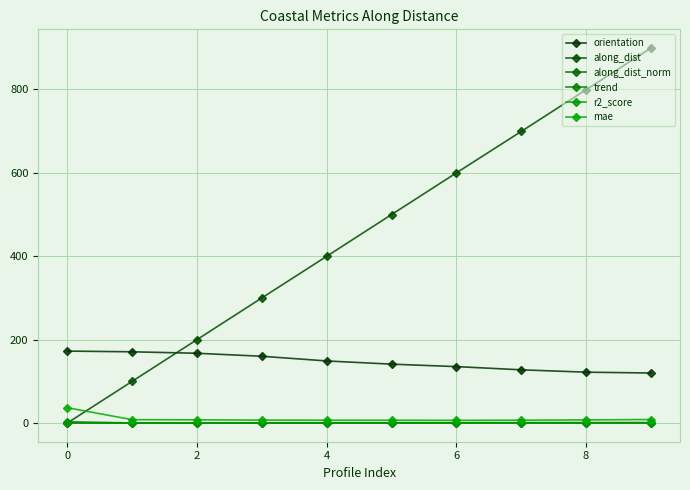

How many values in the orientation series exceed 148?

5